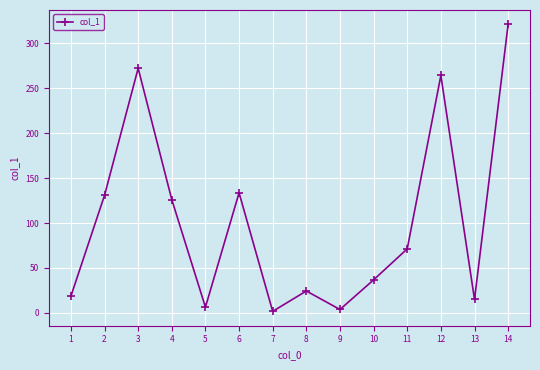

How many lines are shown in the chart?

1